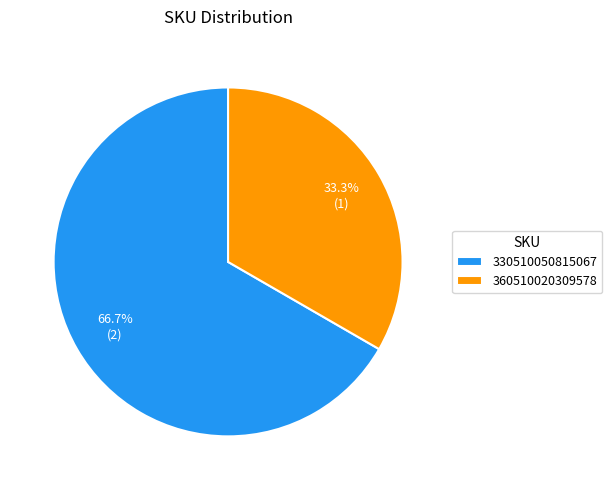

Which slice is the smallest?

360510020309578